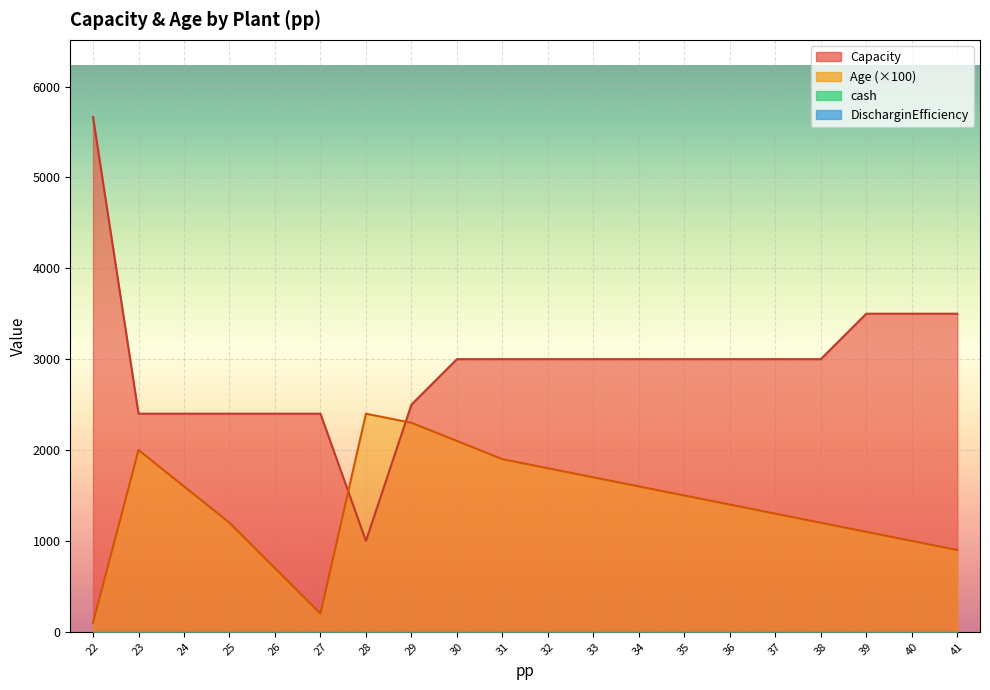

Read the Capacity value at 39.

3500.0